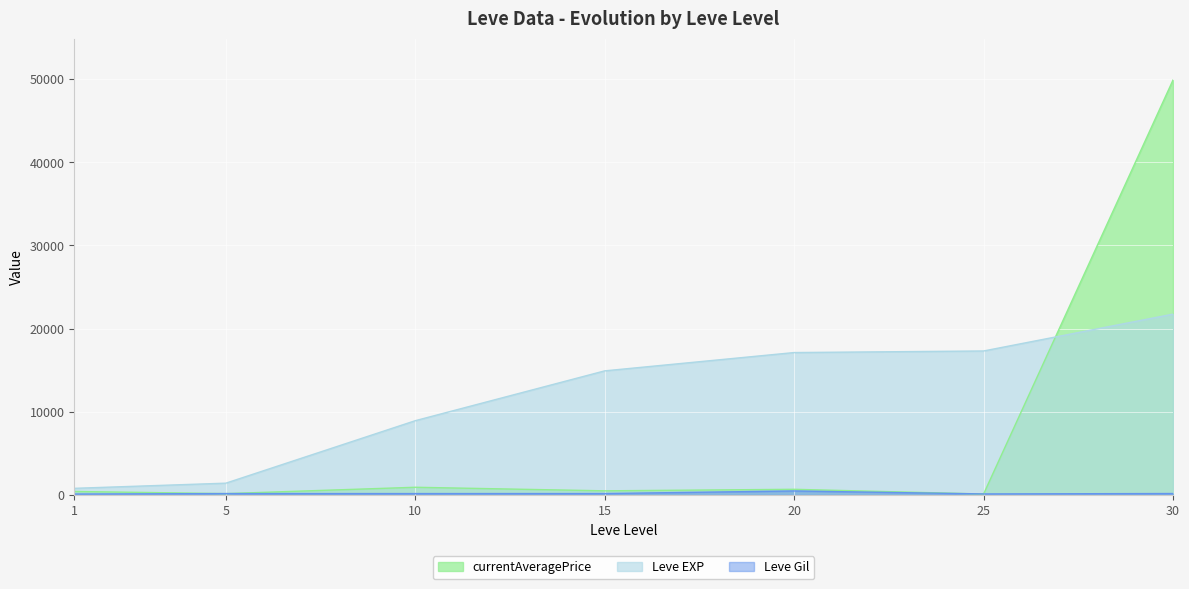

Which has a higher value, 5 or 10?

10